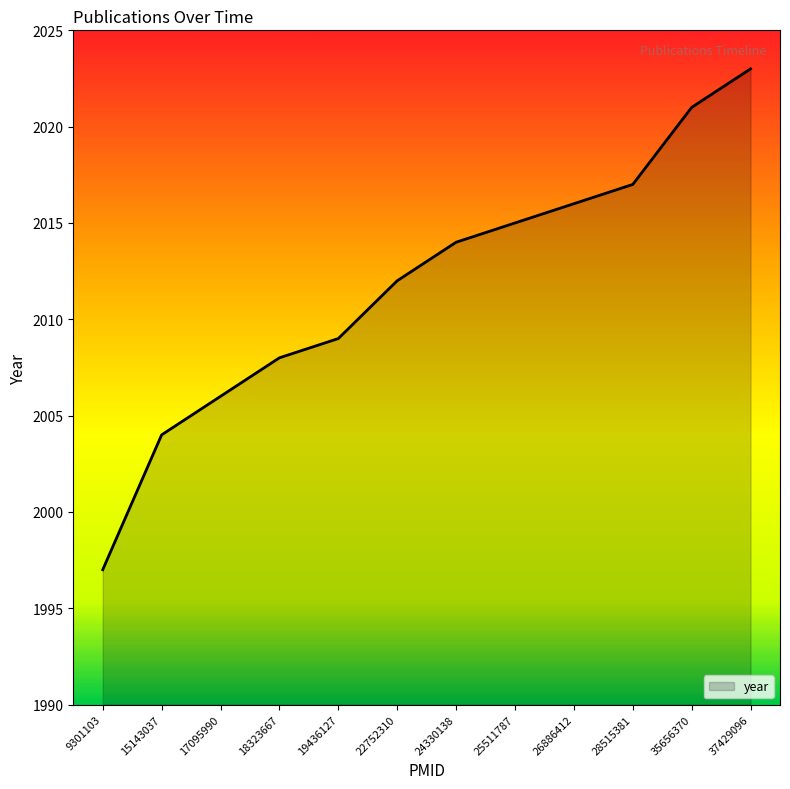

What is the difference between the maximum and minimum values?

26